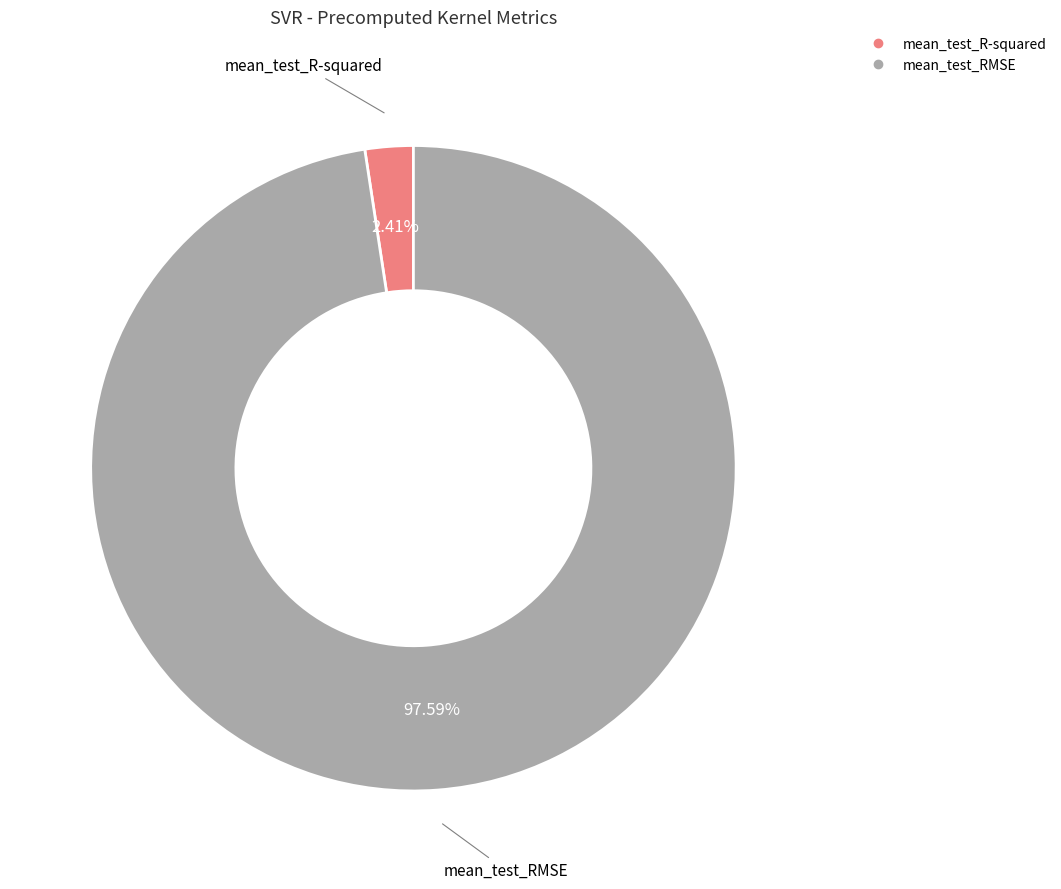

Rank the categories by value from highest to lowest.

mean_test_RMSE, mean_test_R-squared